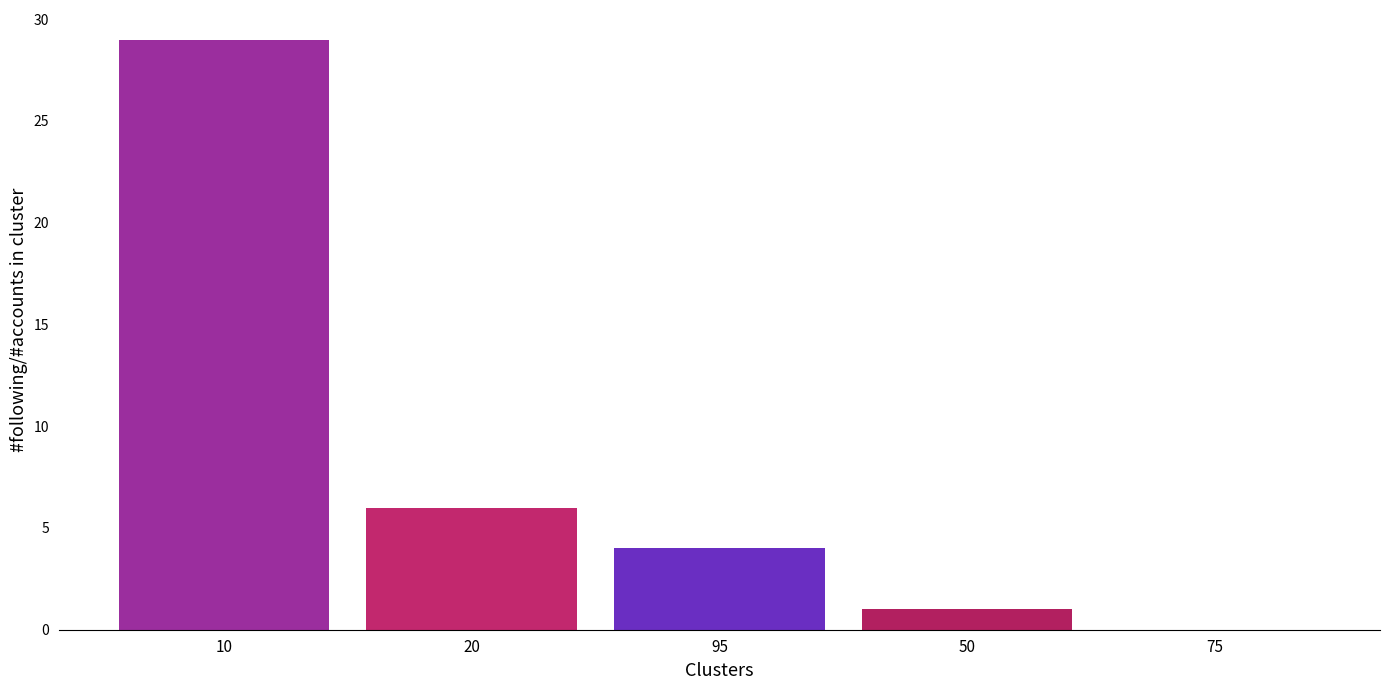

What is the sum of all values?

40